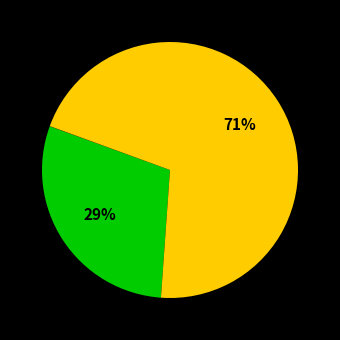

To the nearest percent, what is the difference between the largest and smallest slice percentages?

71%